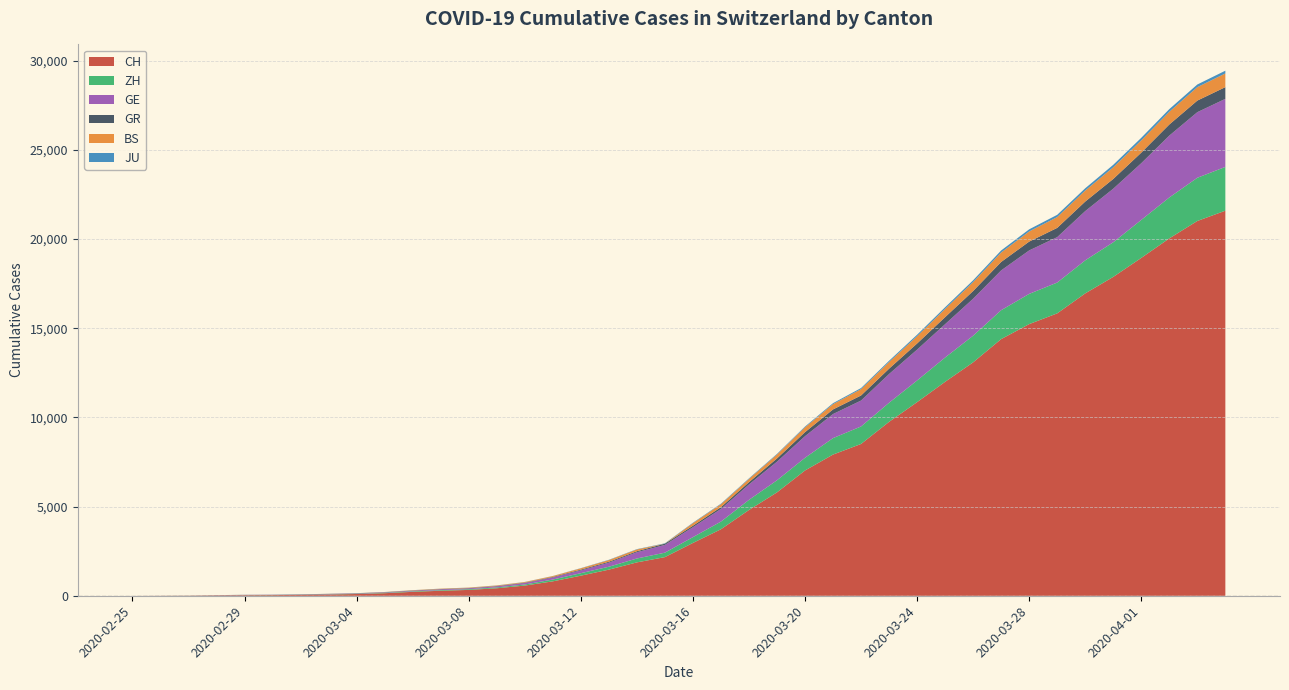

Reading left to right, list all the values displayed in this chart.

CH: 0	4	8	20	30	36	50	69	97	142	219	280	327	419	570	807	1125	1463	1870	2165	2959	3727	4807	5794	7022	7915	8509	9749	10853	11994	13085	14388	15229	15831	16951	17876	18940	20034	21011	21587
ZH: 0	0	2	2	6	7	10	13	15	23	29	34	40	49	62	101	140	163	218	250	326	429	568	679	711	922	981	1070	1216	1362	1494	1621	1695	1727	1853	1941	2130	2294	2422	2455
GE: 0	1	1	5	9	10	11	14	16	20	30	43	45	60	80	114	155	227	351	435	556	710	863	1041	1212	1350	1453	1611	1729	1870	2073	2231	2436	2547	2761	3003	3180	3469	3678	3816
GR: 0	2	2	6	6	6	9	9	12	14	16	17	18	18	22	31	43	53	56	71	84	101	128	182	226	258	284	300	343	393	433	474	495	519	535	547	592	622	649	657
BS: 0	0	1	1	1	1	1	3	3	8	15	21	24	28	33	49	73	92	100	0	143	164	181	220	270	297	356	374	410	462	501	530	569	605	617	653	687	714	754	767
JU: 0	0	1	1	1	1	1	2	2	4	4	5	5	7	7	7	12	17	18	19	25	29	32	36	44	54	61	69	82	92	100	114	119	127	128	140	145	149	149	154